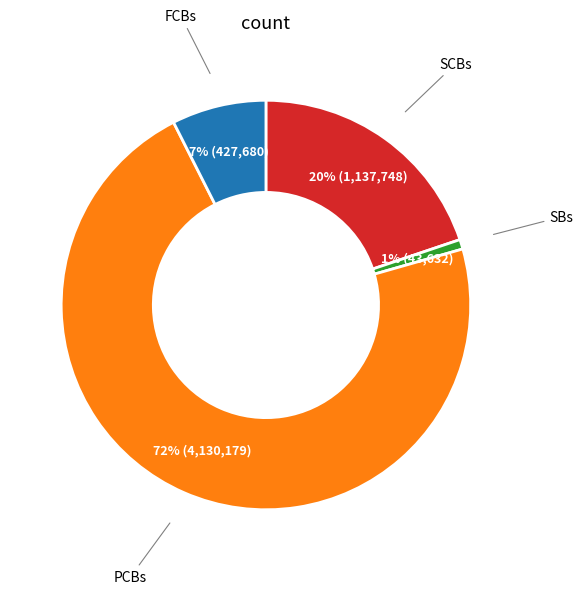

Does any single category account for the majority?

Yes